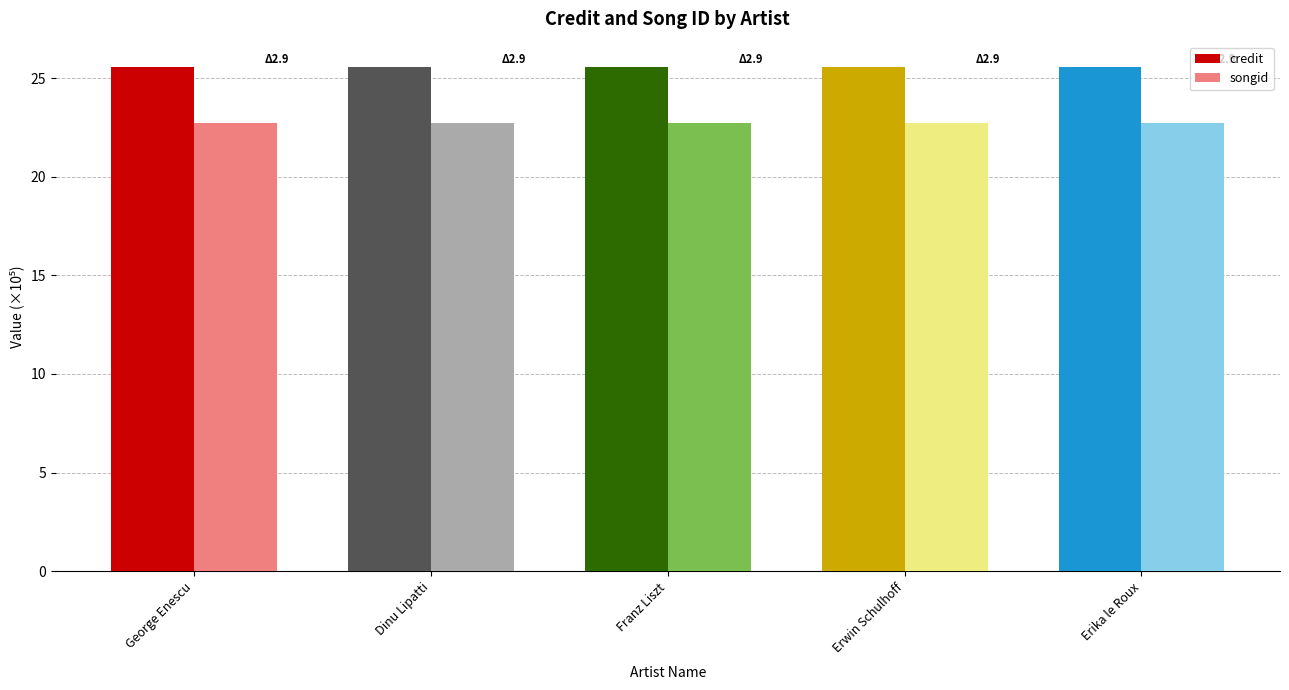

How many songid values are between 22 and 23?

5